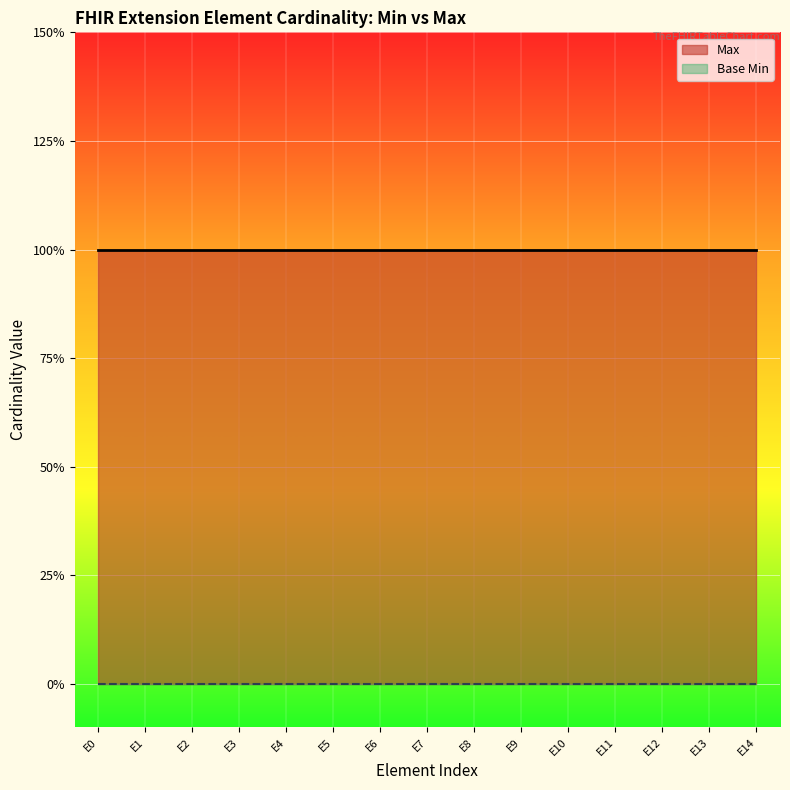

Is the value of Base Min at Extension.id greater than the value of Max at Extension?

No